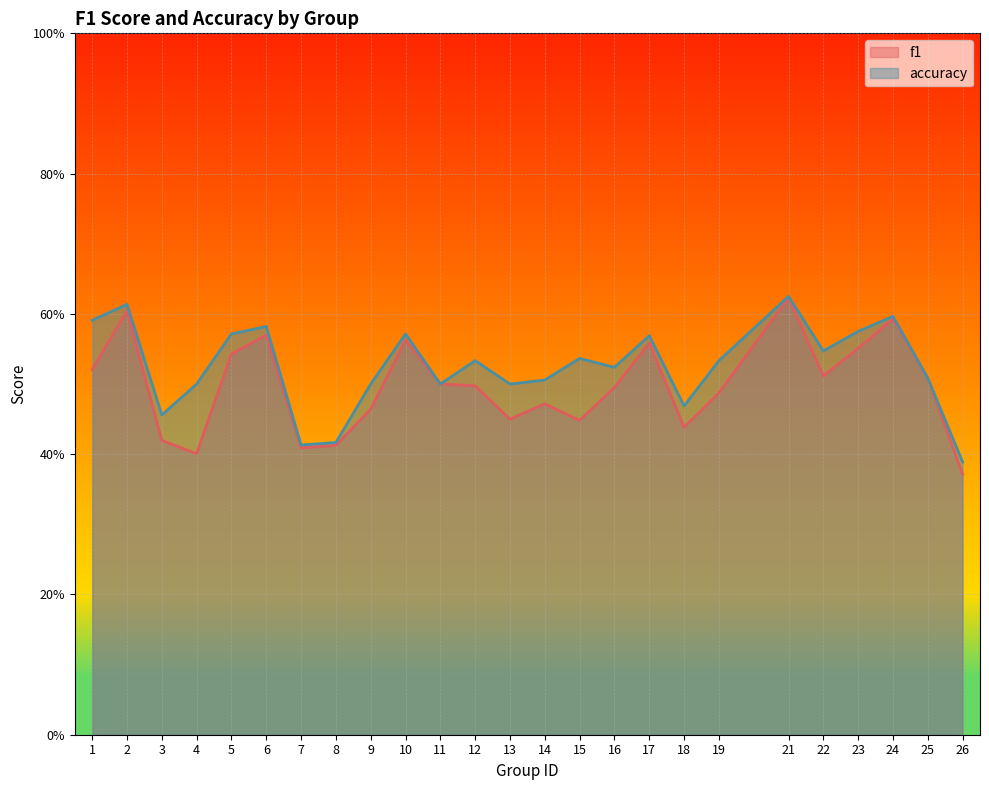

Read the accuracy value at 11.

0.5